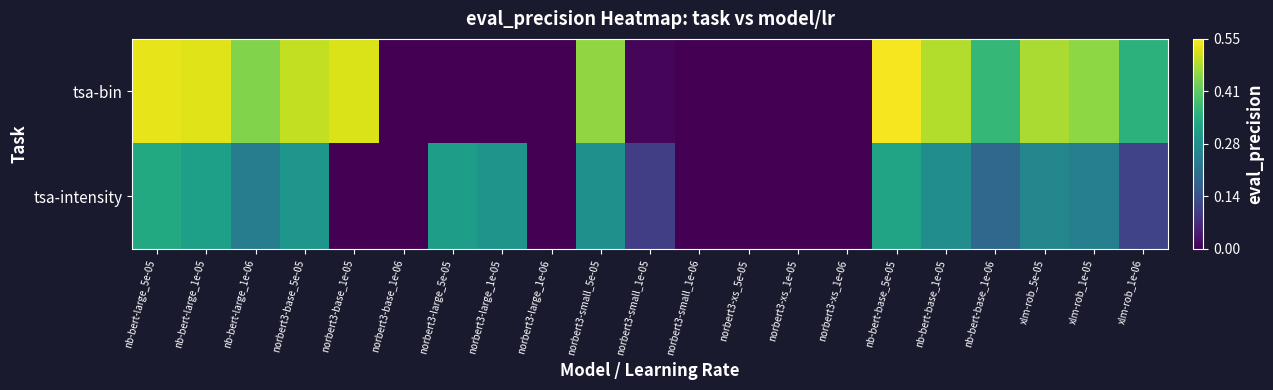

Which series has the largest range (max minus min)?

tsa-bin